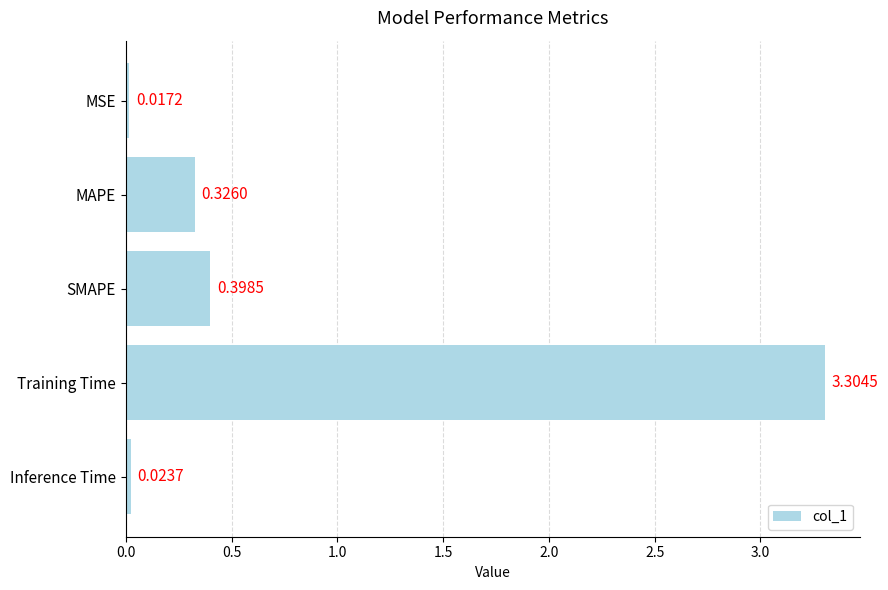

What is the label of the 2nd bar from the bottom?

Training Time